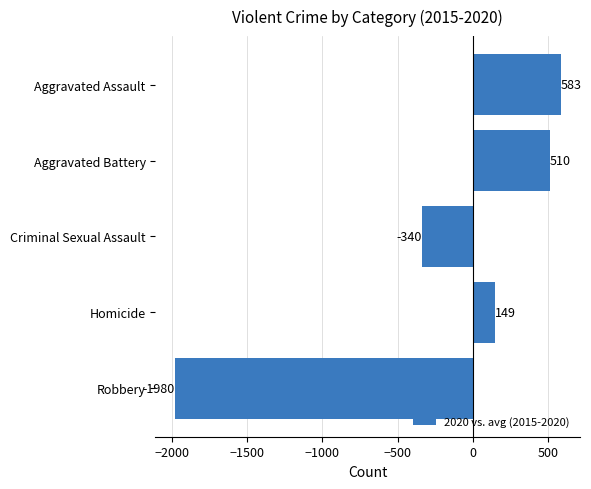

Rank the categories by value from highest to lowest.

Aggravated Assault, Aggravated Battery, Homicide, Criminal Sexual Assault, Robbery